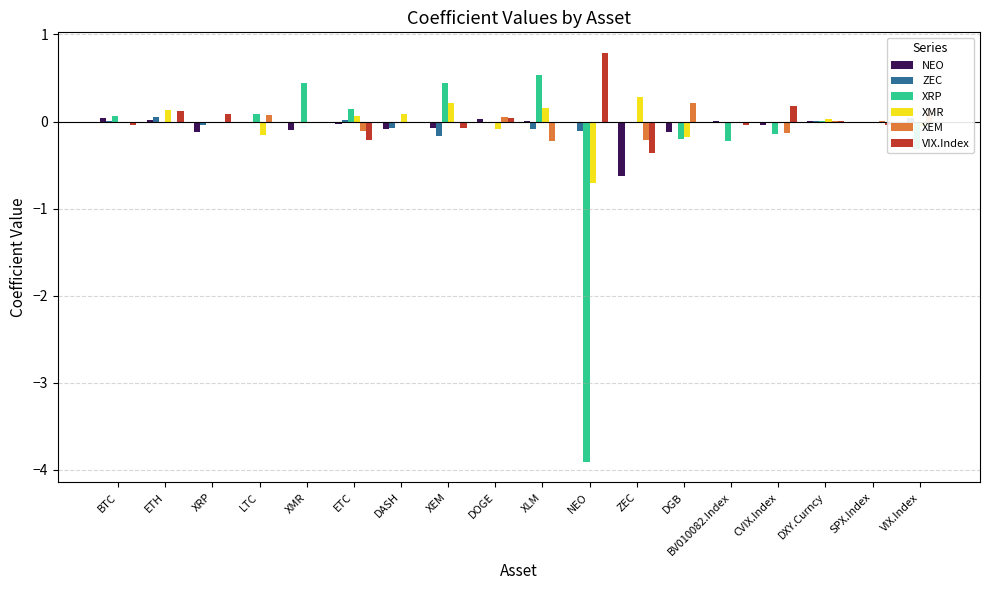

Is the value of VIX.Index at DGB greater than the value of XEM at XLM?

Yes